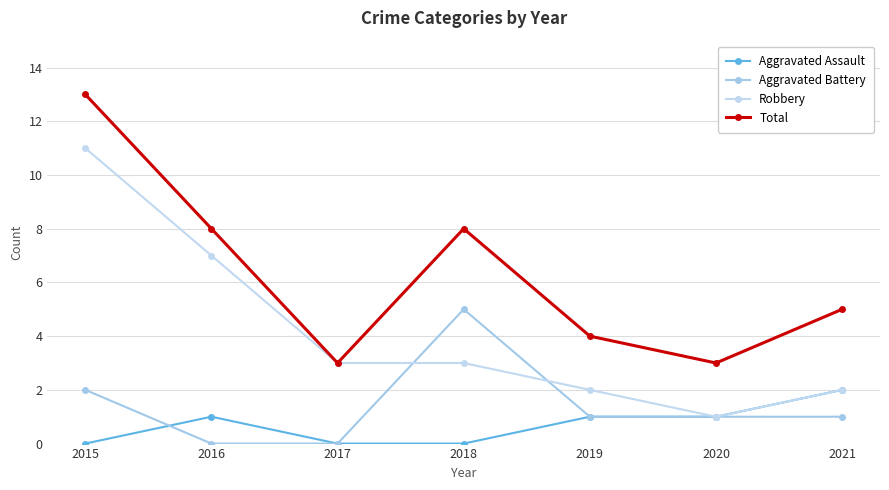

At which category is the sum across all series the highest?

2015